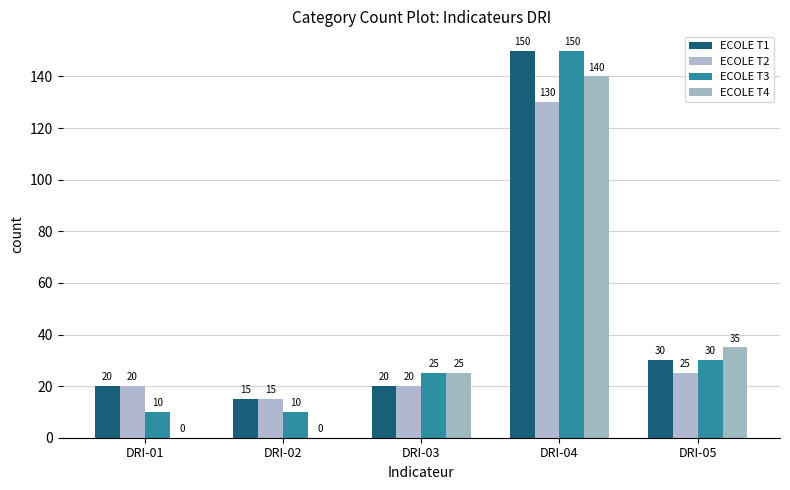

What is the difference between the maximum and minimum values in the ECOLE T4 series?

140